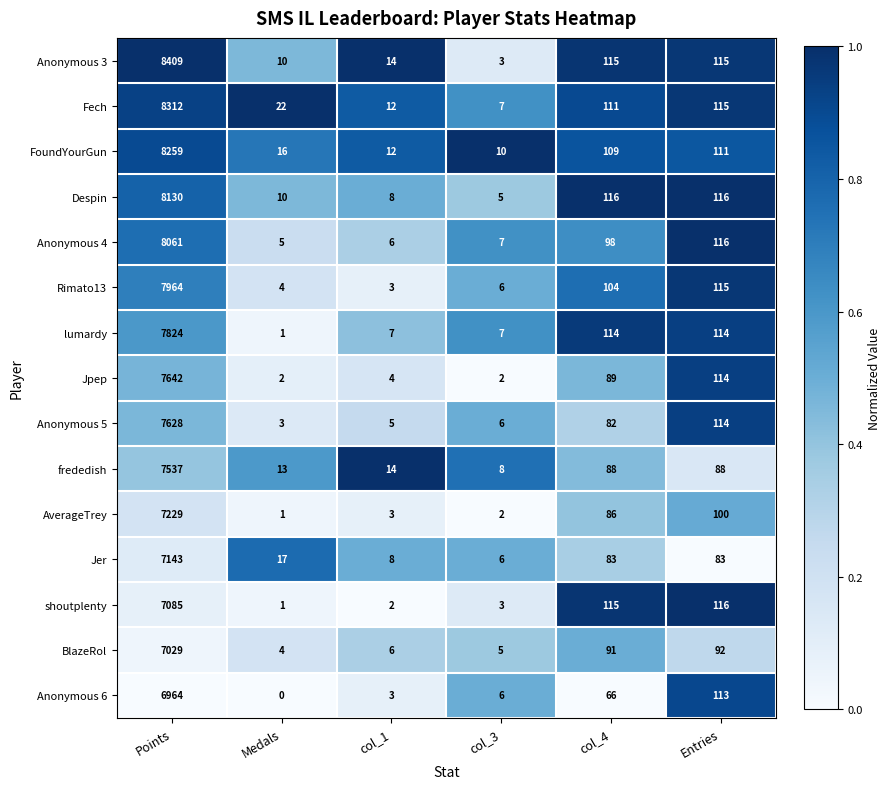

What is the difference between the highest and lowest values at col_4?

50